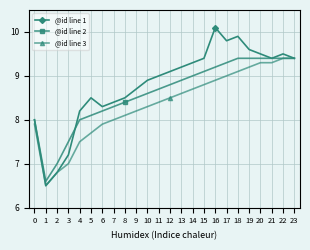

What is the approximate value of @id line 1 at 10?

8.9